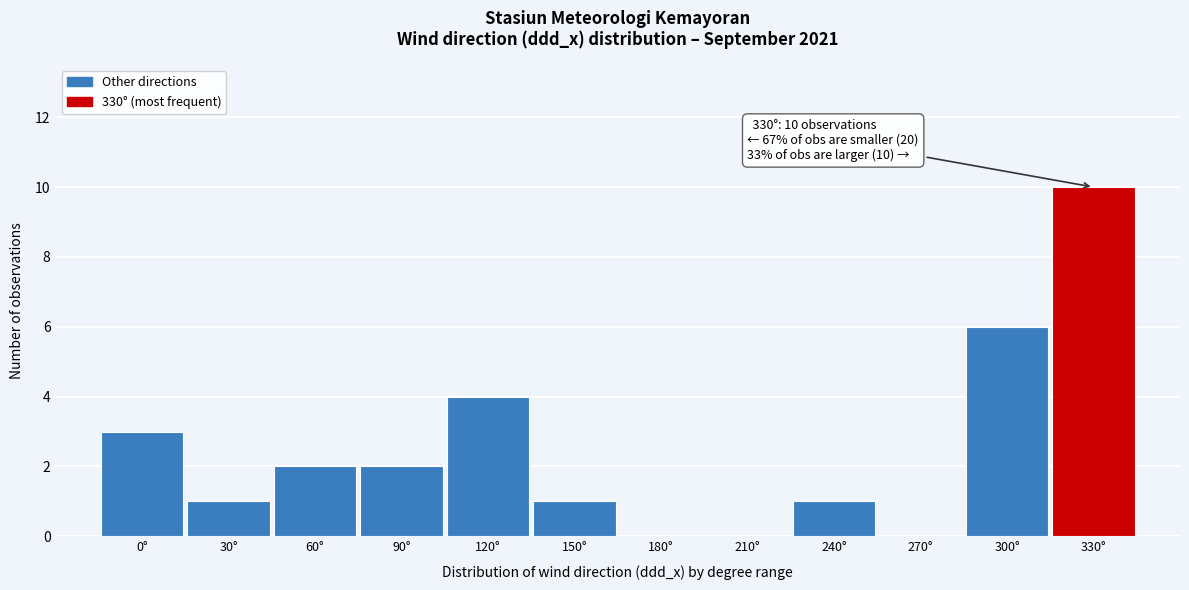

Reading left to right, extract all data points from this chart.

0°=3	30°=1	60°=2	90°=2	120°=4	150°=1	180°=0	210°=0	240°=1	270°=0	300°=6	330°=10